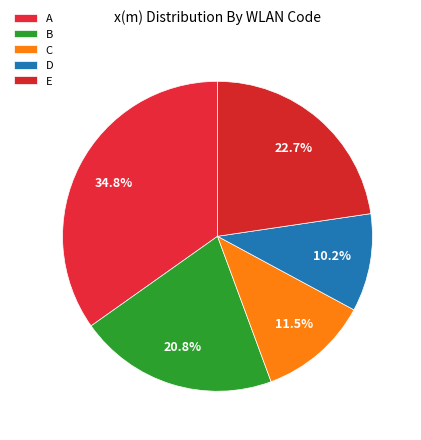

How many segments does this pie chart have?

5